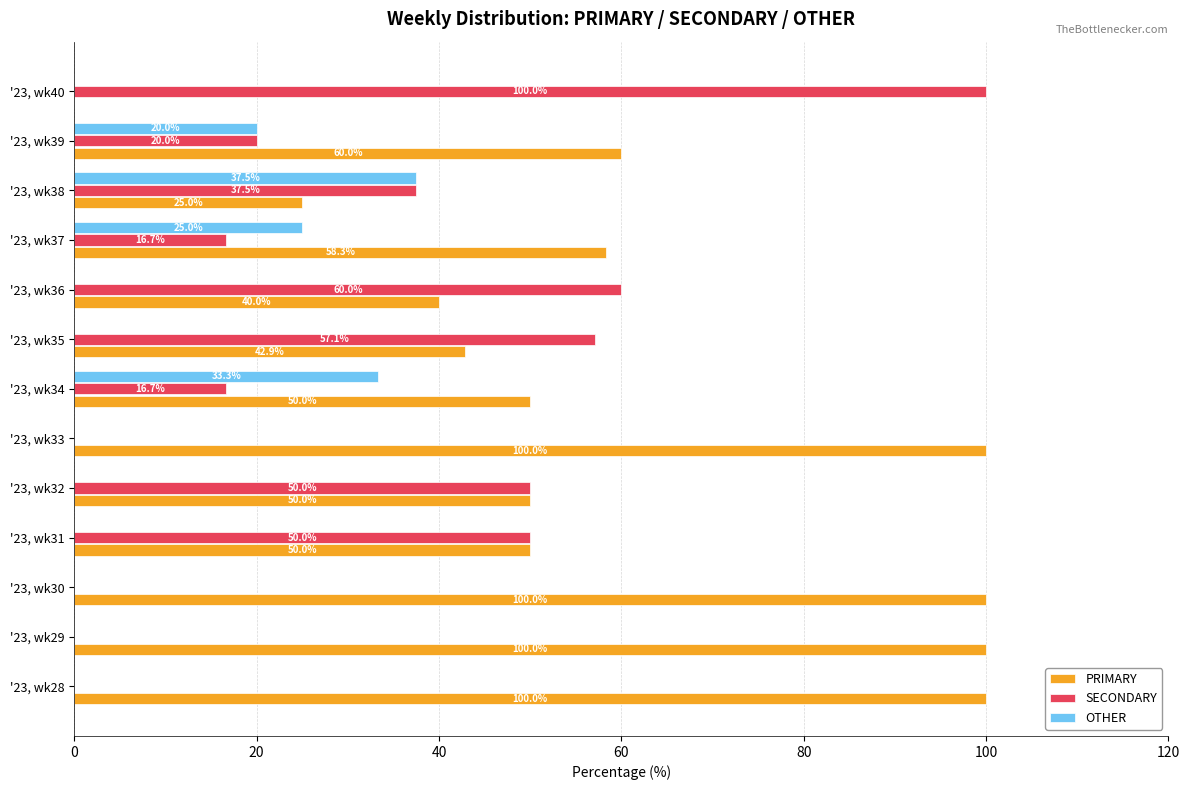

True or false: OTHER has a value of 25.0 at '23, wk37.

True